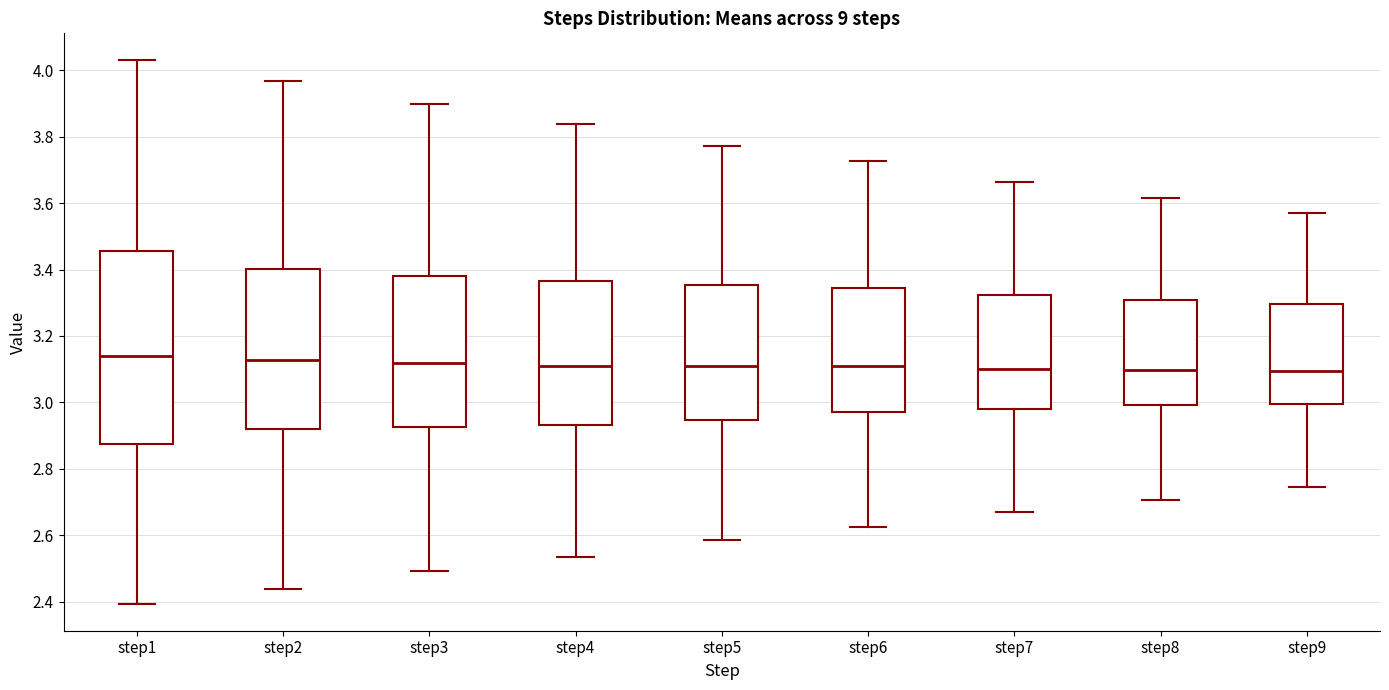

Reading left to right, read every box against the y-axis: the position of its median line, the range the box covers, and the ends of its whiskers. The values are not printed on the chart, so give them approximately, as read against the axis.

step1: median 3.14, box 2.88 to 3.46, whiskers 2.40 to 4.02
step2: median 3.12, box 2.92 to 3.40, whiskers 2.44 to 3.96
step3: median 3.12, box 2.92 to 3.38, whiskers 2.50 to 3.90
step4: median 3.12, box 2.94 to 3.36, whiskers 2.54 to 3.84
step5: median 3.12, box 2.94 to 3.36, whiskers 2.58 to 3.78
step6: median 3.10, box 2.98 to 3.34, whiskers 2.62 to 3.72
step7: median 3.10, box 2.98 to 3.32, whiskers 2.66 to 3.66
step8: median 3.10, box 3.00 to 3.30, whiskers 2.70 to 3.62
step9: median 3.10, box 3.00 to 3.30, whiskers 2.74 to 3.56